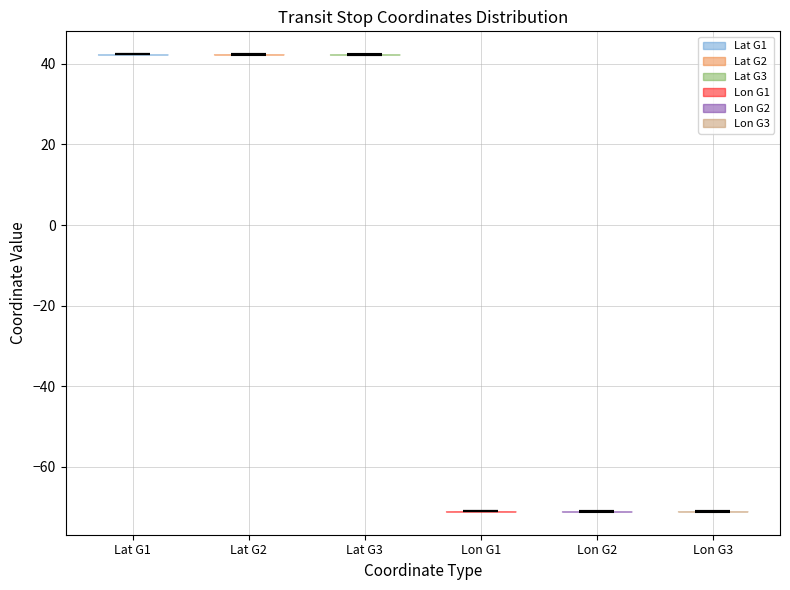

Reading left to right, read every violin against the y-axis: where its median line is, and the lowest and highest points it reaches. The values are not printed on the chart, so give them approximately, as read against the axis.

Lat G1: median line 42, lowest point 42, highest point 42
Lat G2: median line 42, lowest point 42, highest point 42
Lat G3: median line 42, lowest point 42, highest point 42
Lon G1: median line -72, lowest point -72, highest point -72
Lon G2: median line -72, lowest point -72, highest point -72
Lon G3: median line -72, lowest point -72, highest point -72